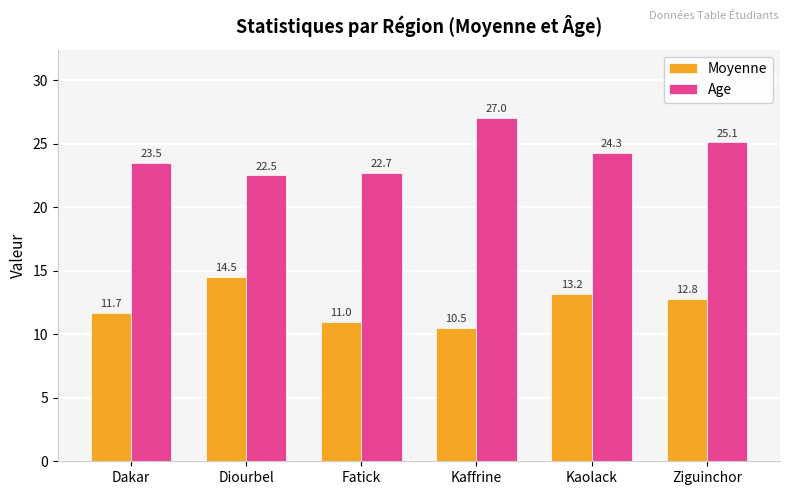

What is the total value across all series at Ziguinchor?

37.9